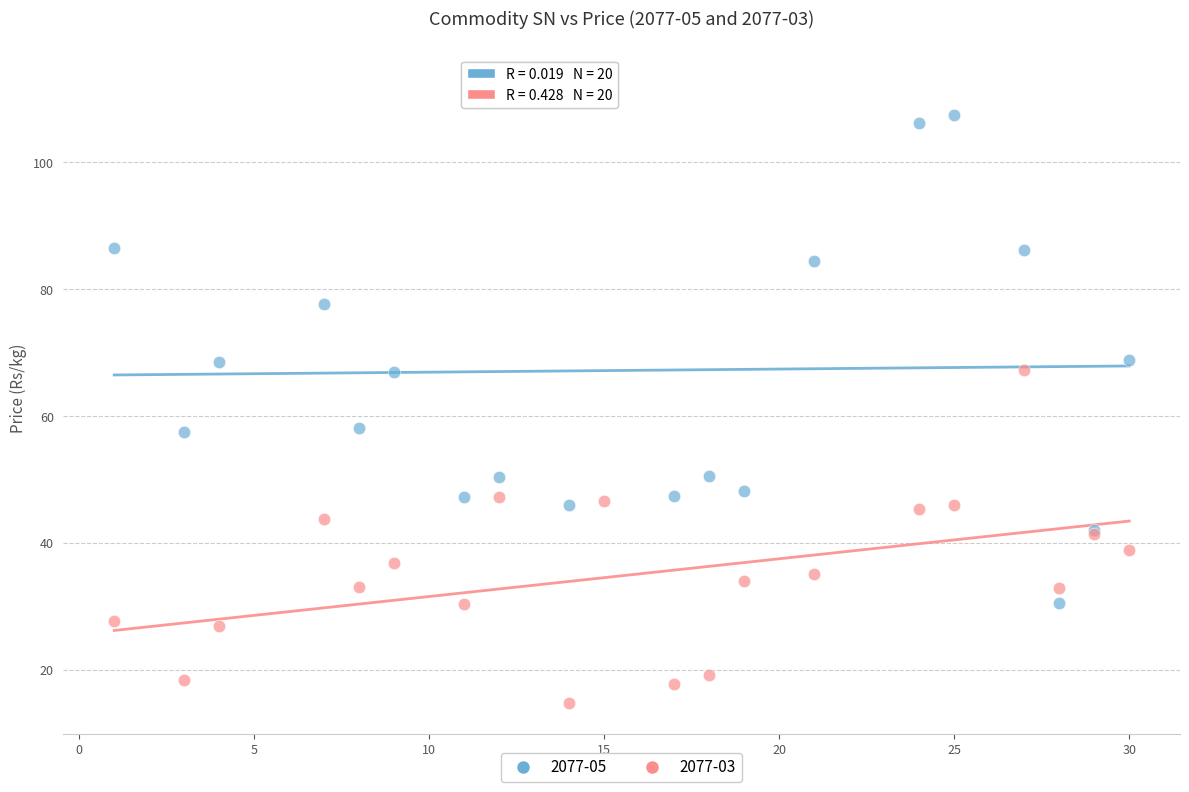

Which series reaches the maximum Y coordinate?

2077-05